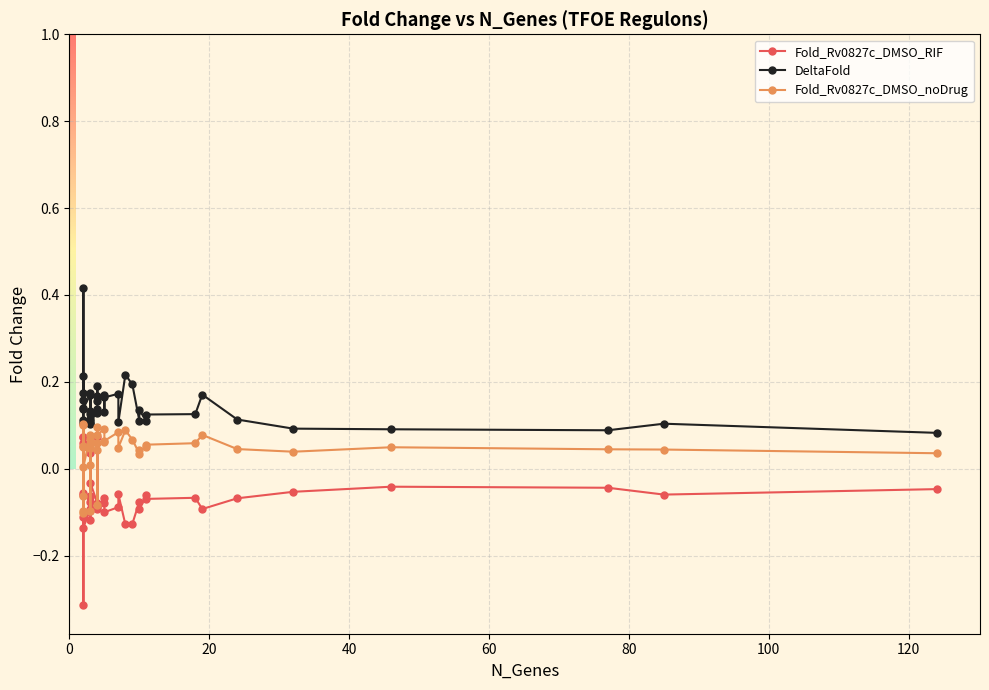

How many lines are shown in the chart?

3